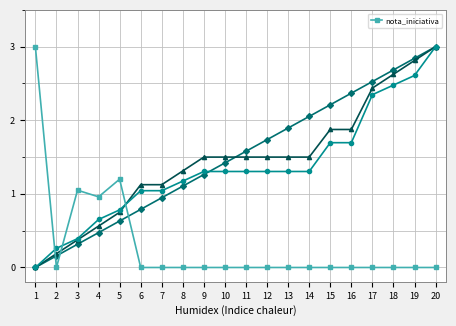

Where is the first local maximum for nota_iniciativa?

3